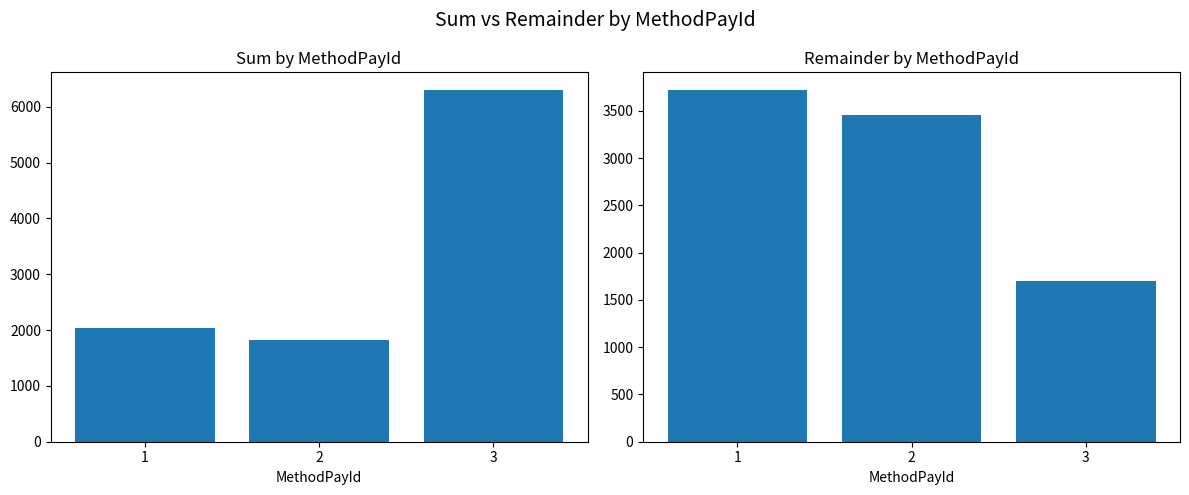

How many bars are there in total?

6